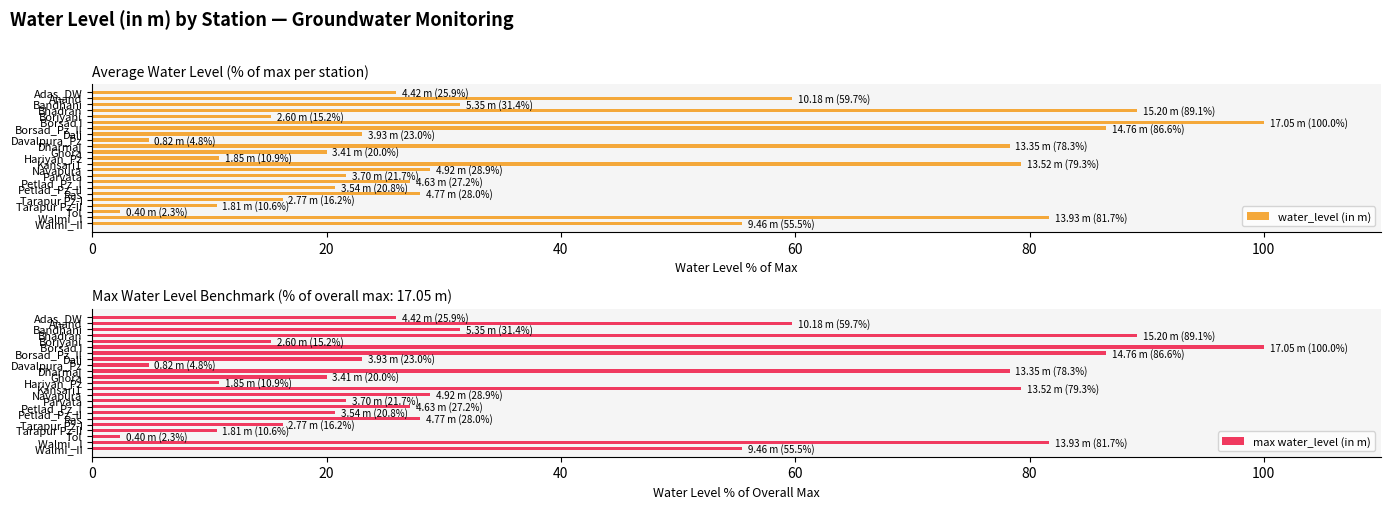

Rank the series by their maximum value, from highest to lowest.

water_level (in m), max water_level (in m)